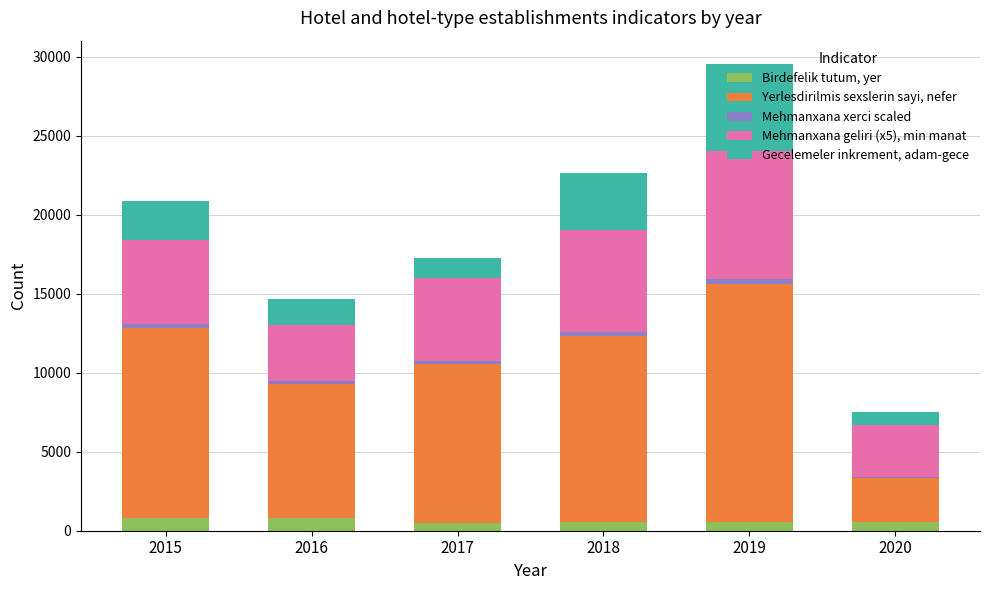

At which category is the sum across all series the highest?

2019